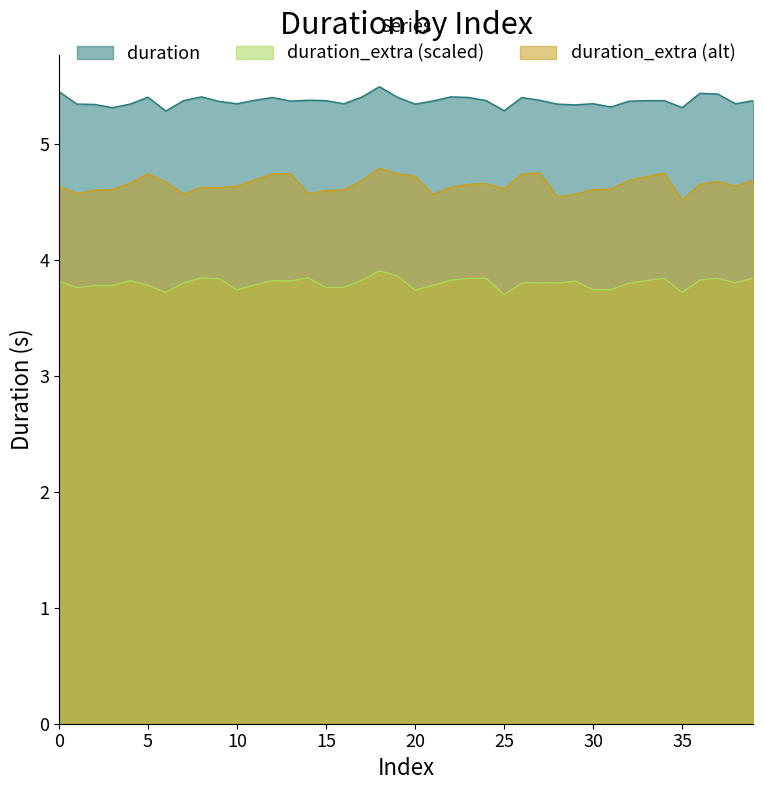

What is the sum of the values at 17 and 35?

10.7